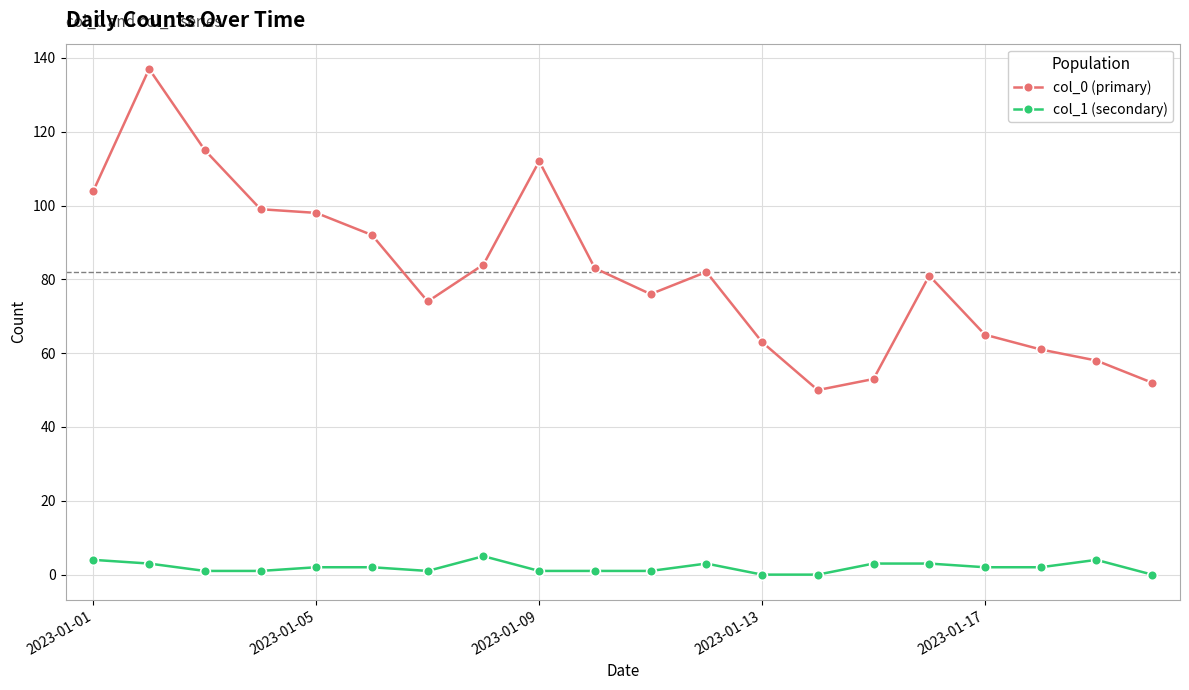

Does the chart have visible grid lines?

Yes